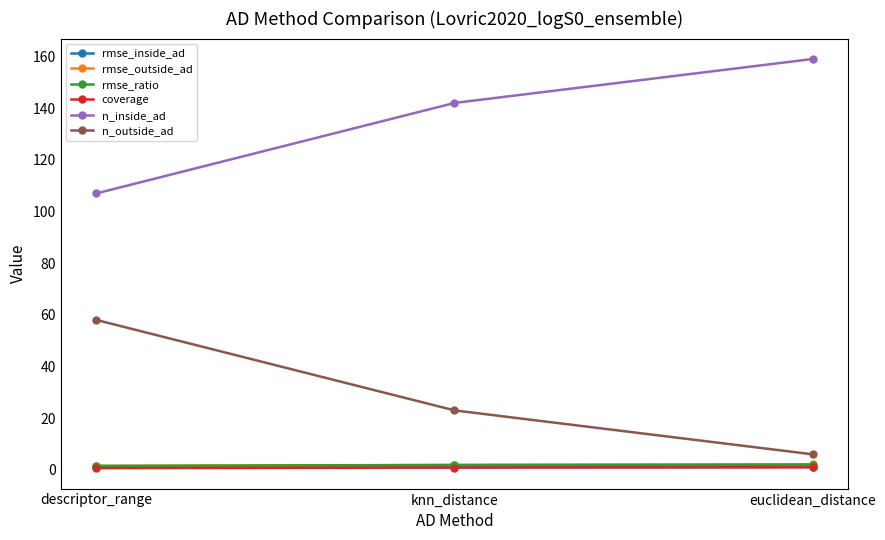

What is the highest value of the n_outside_ad series?

58.0